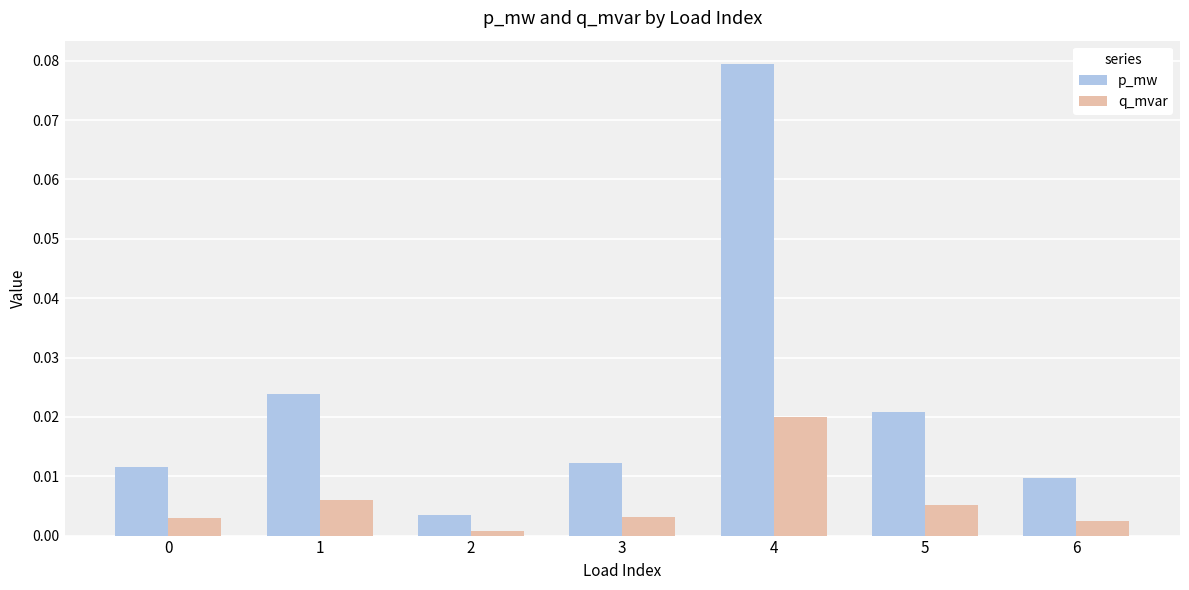

Rank the series at 1 from lowest to highest value.

q_mvar, p_mw